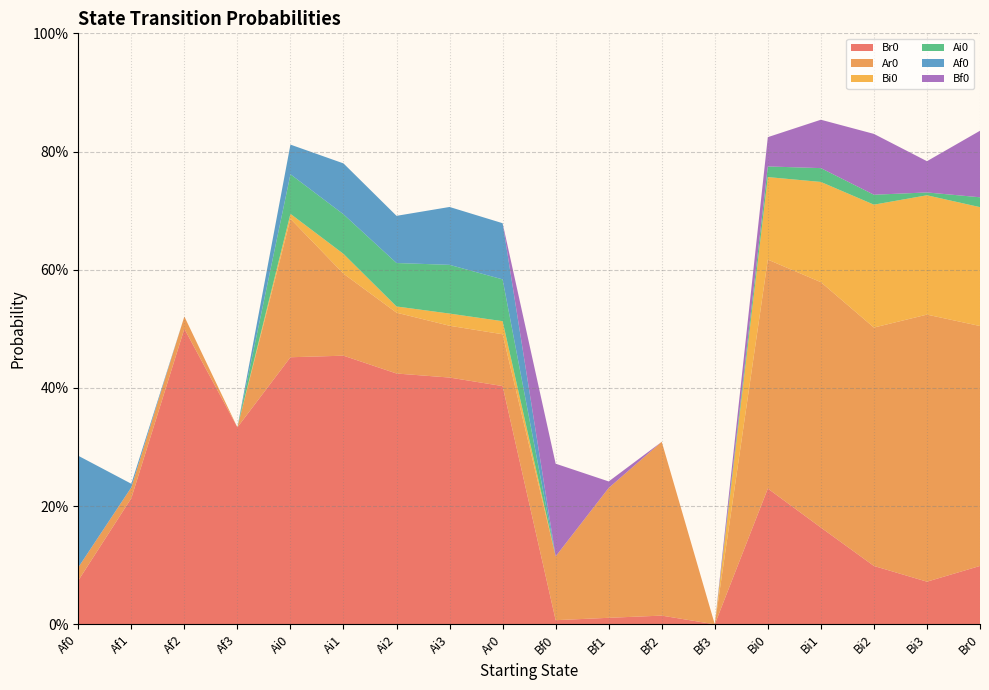

Reading left to right, extract all data points from this chart.

Br0: 0.1	0.2	0.5	0.3	0.5	0.5	0.4	0.4	0.4	0.0	0.0	0.0	0.0	0.2	0.2	0.1	0.1	0.1
Ar0: 0.0	0.0	0.0	0.0	0.2	0.1	0.1	0.1	0.1	0.1	0.2	0.3	0.0	0.4	0.4	0.4	0.5	0.4
Bi0: 0.0	0.0	0.0	0.0	0.0	0.0	0.0	0.0	0.0	0.0	0.0	0.0	0.0	0.1	0.2	0.2	0.2	0.2
Ai0: 0.0	0.0	0.0	0.0	0.1	0.1	0.1	0.1	0.1	0.0	0.0	0.0	0.0	0.0	0.0	0.0	0.0	0.0
Af0: 0.2	0.0	0.0	0.0	0.1	0.1	0.1	0.1	0.1	0.0	0.0	0.0	0.0	0.0	0.0	0.0	0.0	0.0
Bf0: 0.0	0.0	0.0	0.0	0.0	0.0	0.0	0.0	0.0	0.2	0.0	0.0	0.0	0.0	0.1	0.1	0.1	0.1